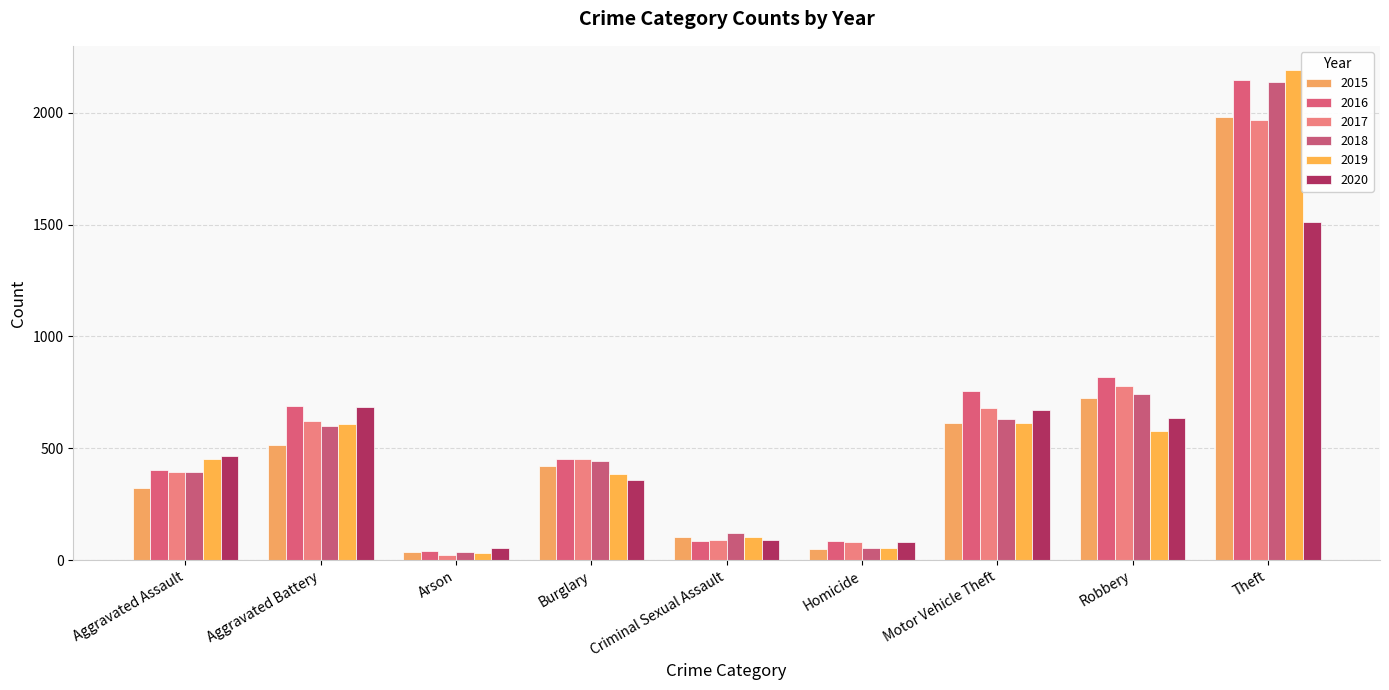

The value of 2015 at Aggravated Assault is 323. True or false?

True